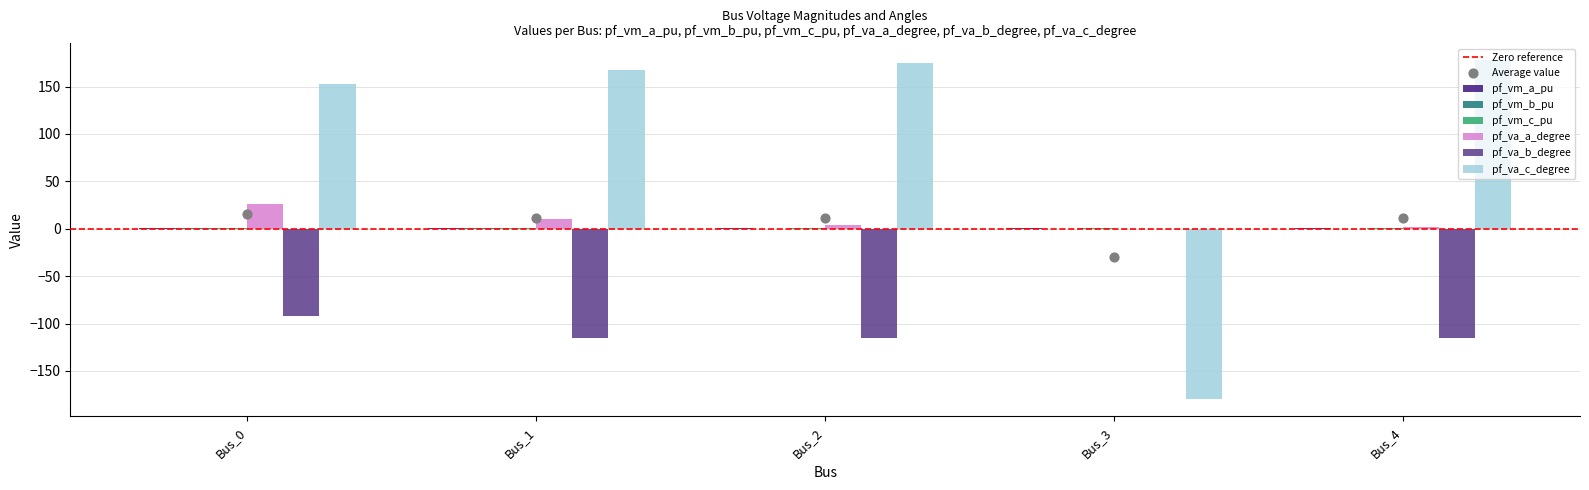

At which category is the sum across all series the highest?

Bus_0